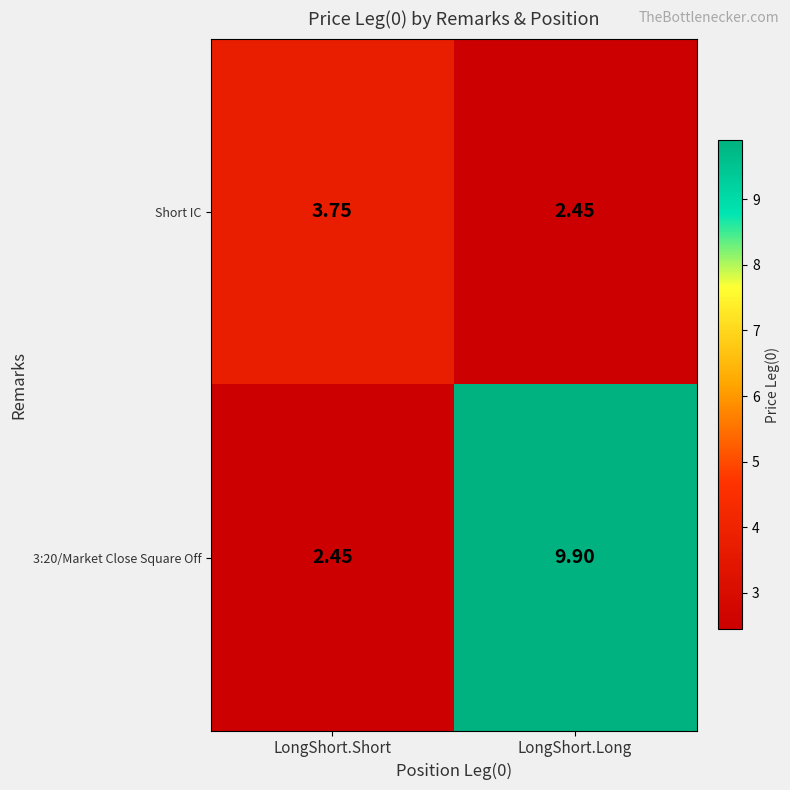

Rank the series by their maximum value, from lowest to highest.

Short IC, 3:20/Market Close Square Off